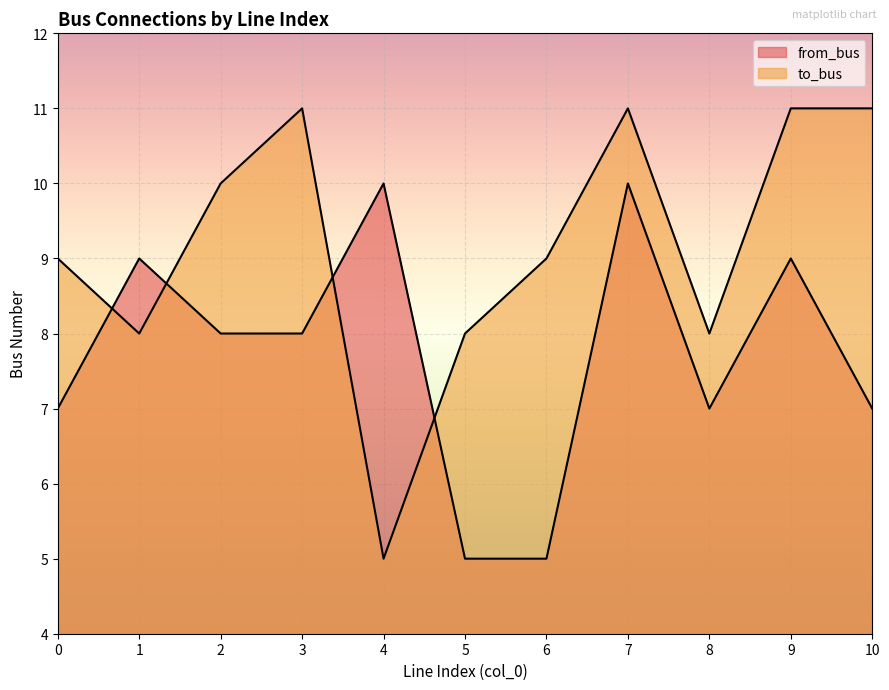

Between 0 and 3, which series saw the biggest shift?

to_bus